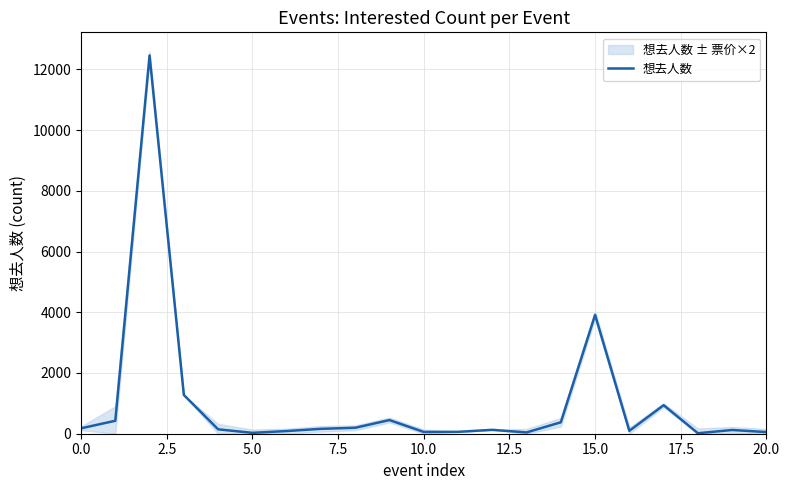

How many lines are shown in the chart?

1